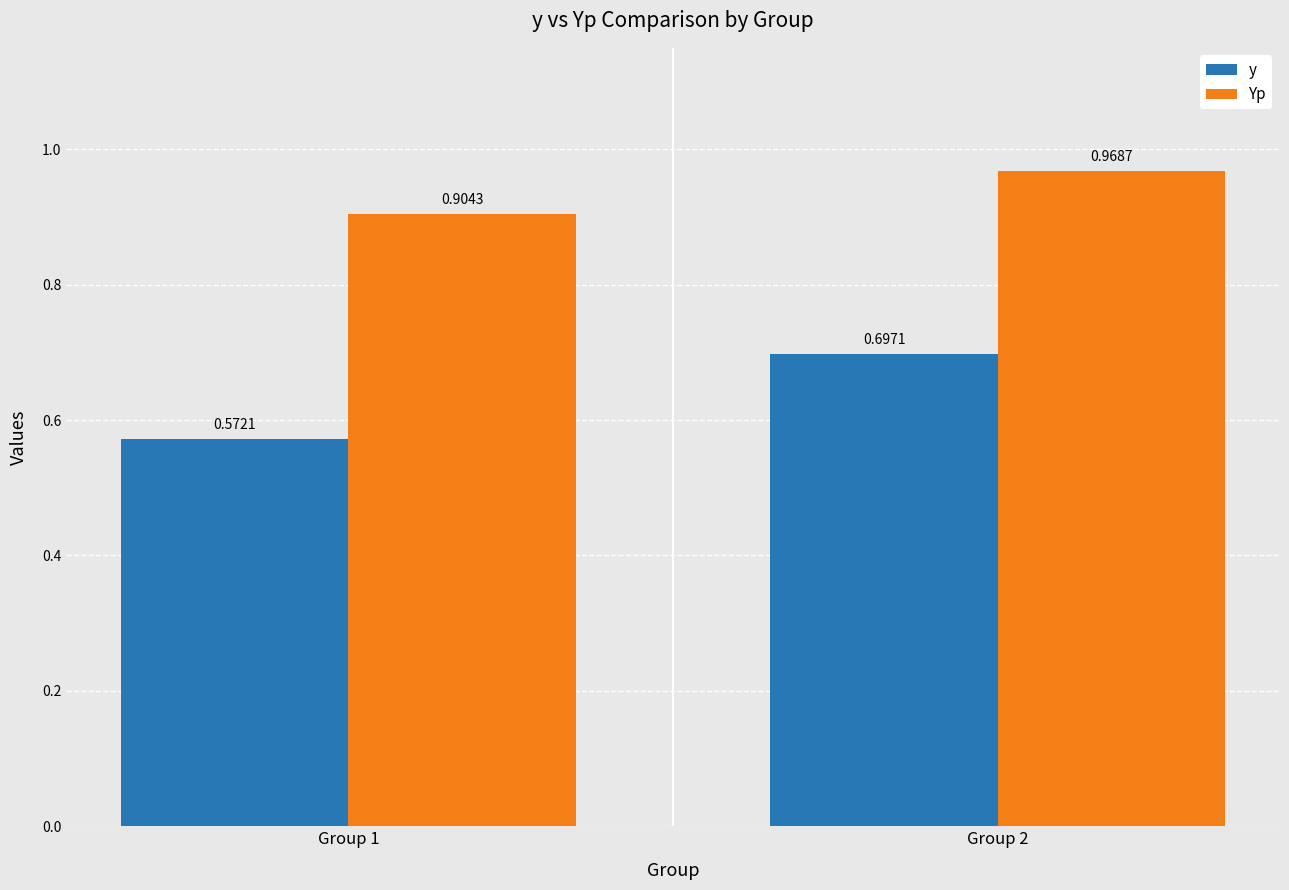

What is the difference between the maximum and minimum values in the Yp series?

0.1